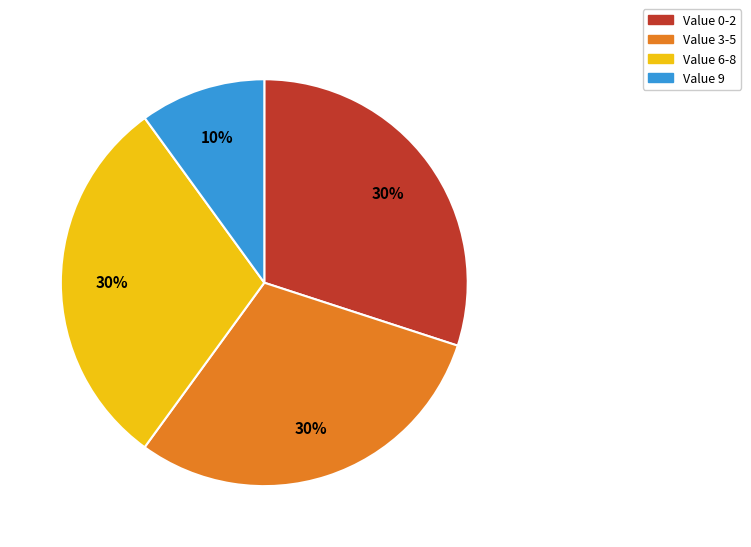

To the nearest percent, what is the average slice percentage?

25%